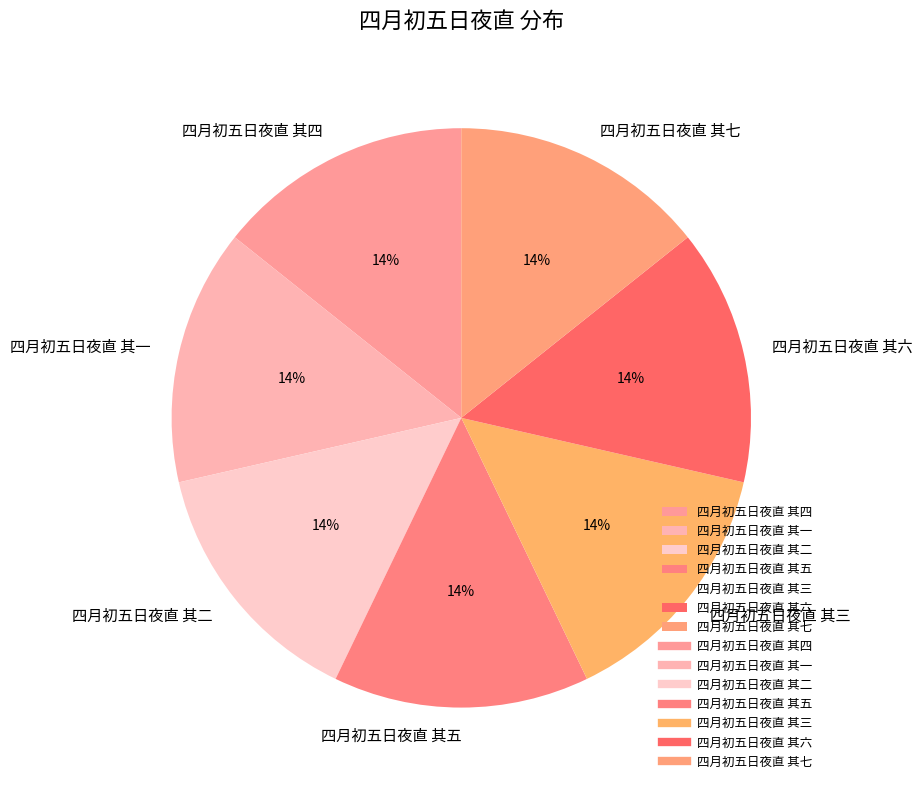

How many slices are in this pie chart?

7